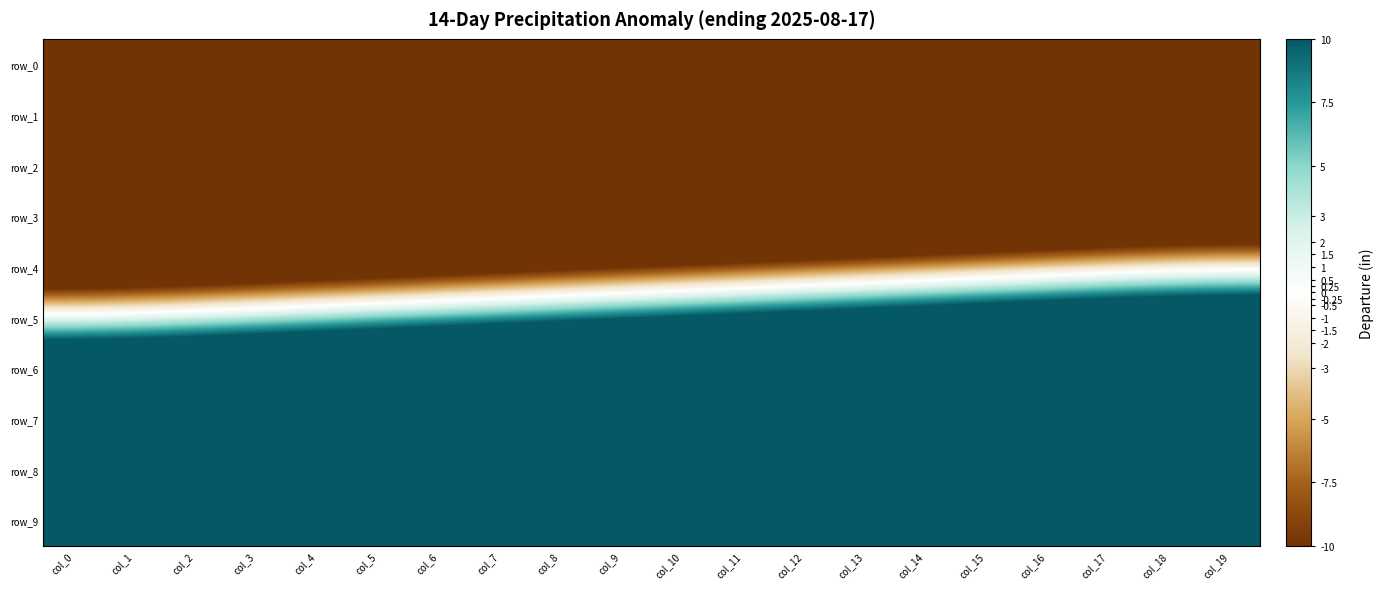

Reading right to left, extract all data points from this chart.

row_0: -65.6	-66.1	-66.9	-67.8	-68.8	-69.8	-70.8	-71.8	-72.8	-73.8	-74.8	-75.8	-76.8	-77.8	-78.8	-79.8	-80.8	-81.7	-82.5	-83.0
row_1: -56.0	-56.5	-57.3	-58.2	-59.2	-60.2	-61.2	-62.2	-63.2	-64.2	-65.2	-66.2	-67.2	-68.2	-69.2	-70.2	-71.2	-72.2	-73.0	-73.4
row_2: -40.0	-40.5	-41.3	-42.2	-43.2	-44.2	-45.2	-46.2	-47.2	-48.2	-49.2	-50.2	-51.2	-52.2	-53.2	-54.2	-55.2	-56.1	-56.9	-57.4
row_3: -21.1	-21.5	-22.3	-23.3	-24.3	-25.3	-26.3	-27.3	-28.3	-29.3	-30.3	-31.3	-32.3	-33.3	-34.3	-35.3	-36.3	-37.2	-38.0	-38.5
row_4: -1.3	-1.7	-2.5	-3.5	-4.5	-5.5	-6.5	-7.5	-8.5	-9.5	-10.5	-11.5	-12.5	-13.5	-14.5	-15.5	-16.5	-17.4	-18.2	-18.7
row_5: 18.7	18.2	17.4	16.5	15.5	14.5	13.5	12.5	11.5	10.5	9.5	8.5	7.5	6.5	5.5	4.5	3.5	2.5	1.7	1.3
row_6: 38.5	38.0	37.2	36.3	35.3	34.3	33.3	32.3	31.3	30.3	29.3	28.3	27.3	26.3	25.3	24.3	23.3	22.3	21.5	21.1
row_7: 57.4	56.9	56.1	55.2	54.2	53.2	52.2	51.2	50.2	49.2	48.2	47.2	46.2	45.2	44.2	43.2	42.2	41.3	40.5	40.0
row_8: 73.4	73.0	72.2	71.2	70.2	69.2	68.2	67.2	66.2	65.2	64.2	63.2	62.2	61.2	60.2	59.2	58.2	57.3	56.5	56.0
row_9: 83.0	82.5	81.7	80.8	79.8	78.8	77.8	76.8	75.8	74.8	73.8	72.8	71.8	70.8	69.8	68.8	67.8	66.9	66.1	65.6